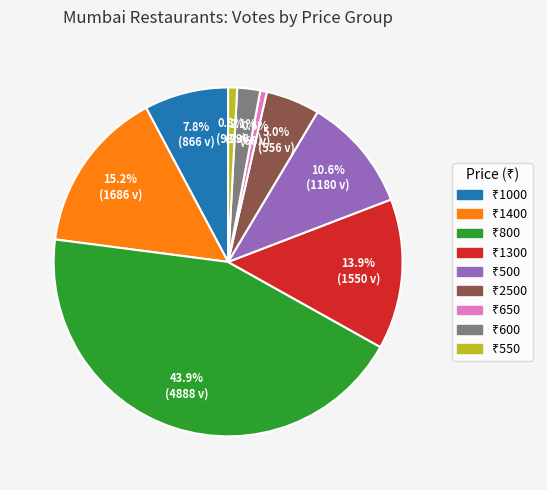

Is there a majority slice in this chart?

No